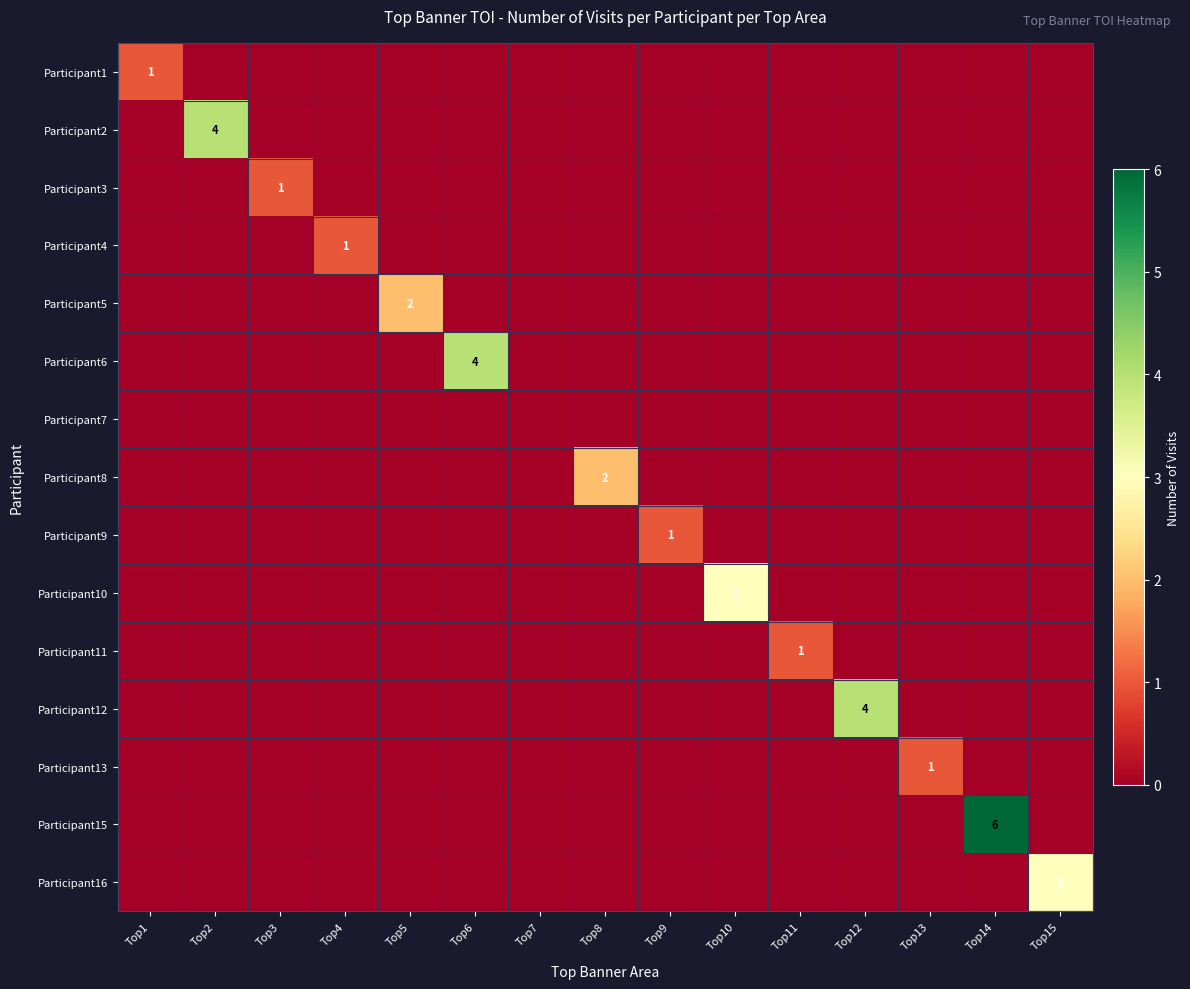

Which has a higher value, Top14 or Top12?

Top14